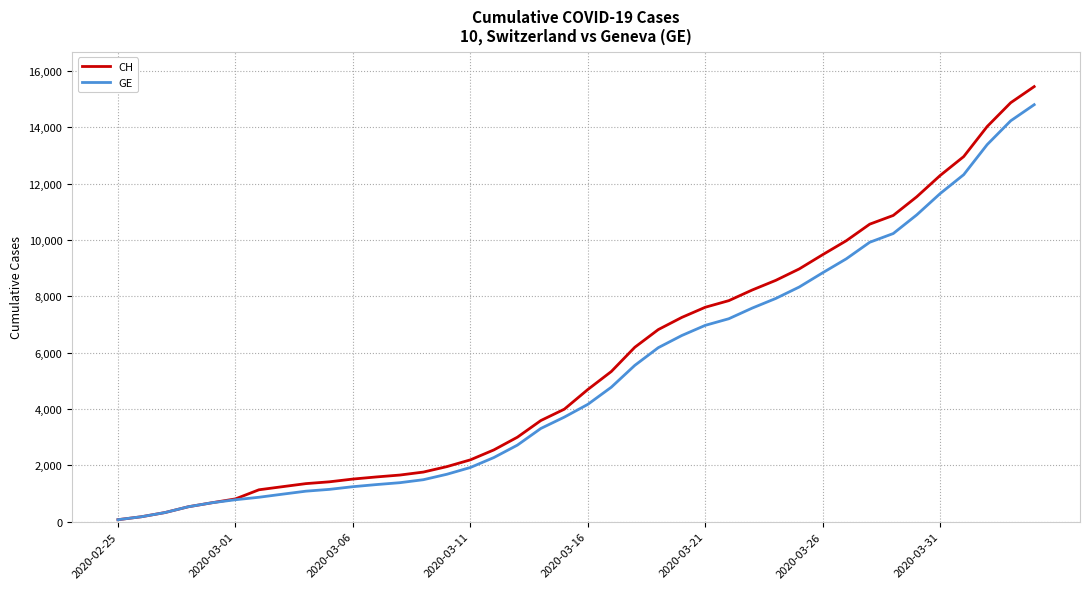

Which series has the widest spread of values?

CH